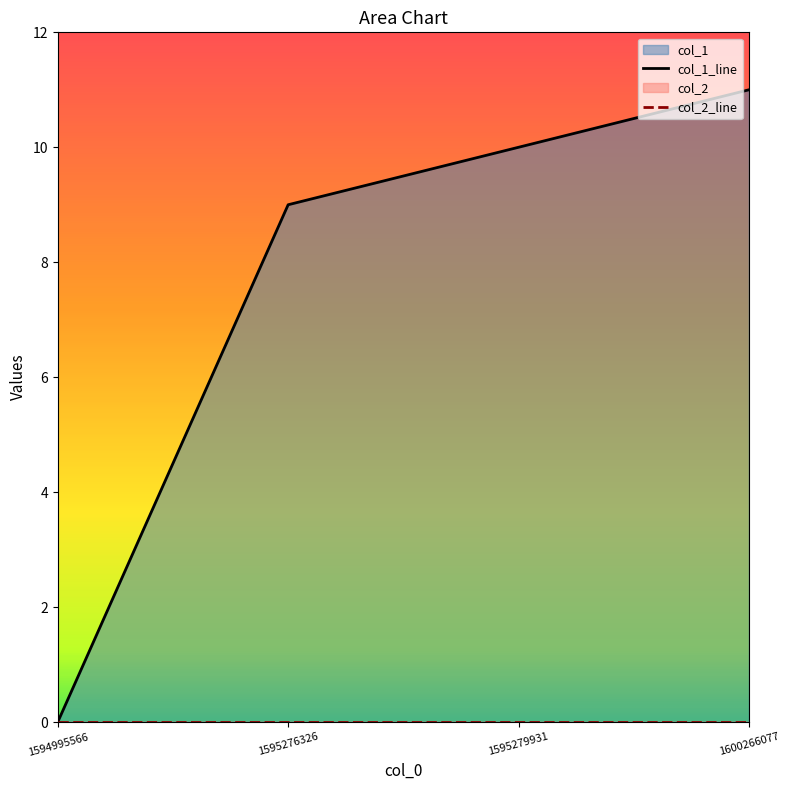

List the labels in order of value, smallest first.

1594995566, 1595276326, 1595279931, 1600266077